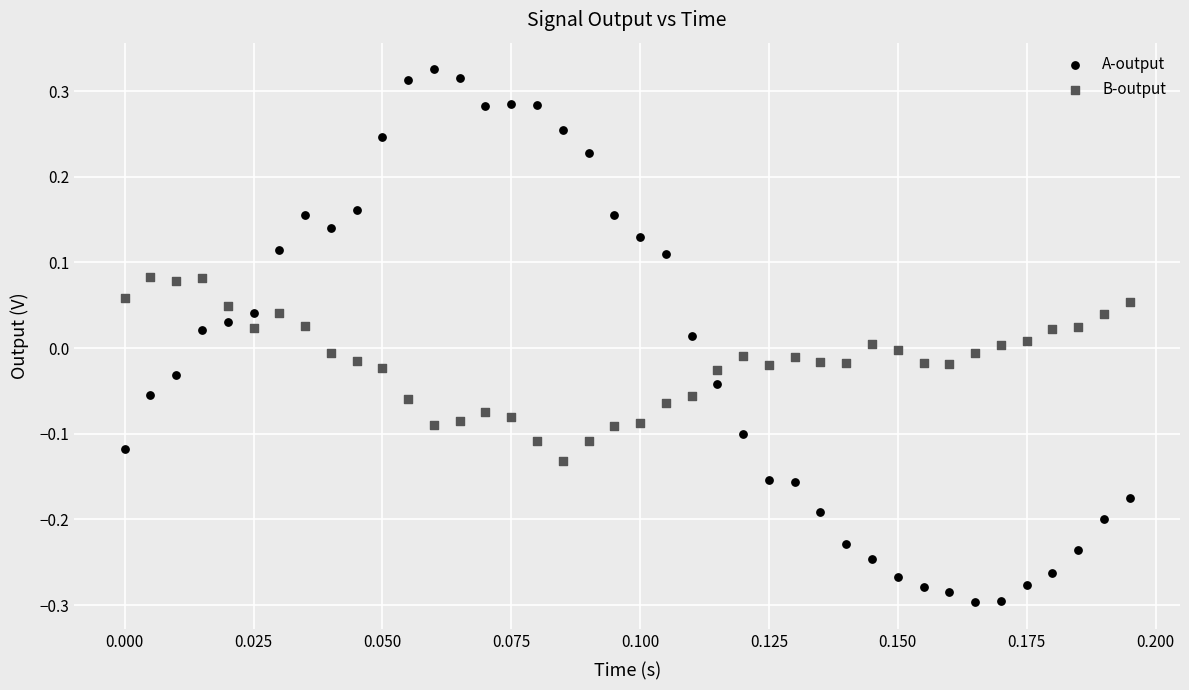

Which series has the largest Y range (max minus min)?

A-output